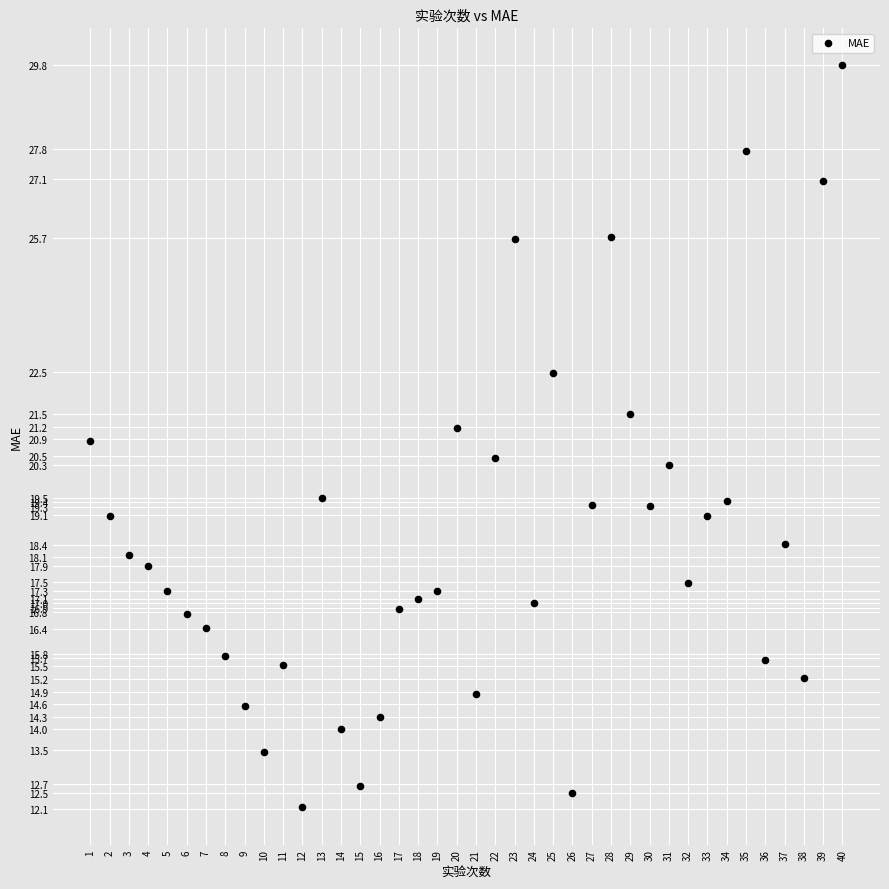

What is the range of Y values (max minus min)?

17.7